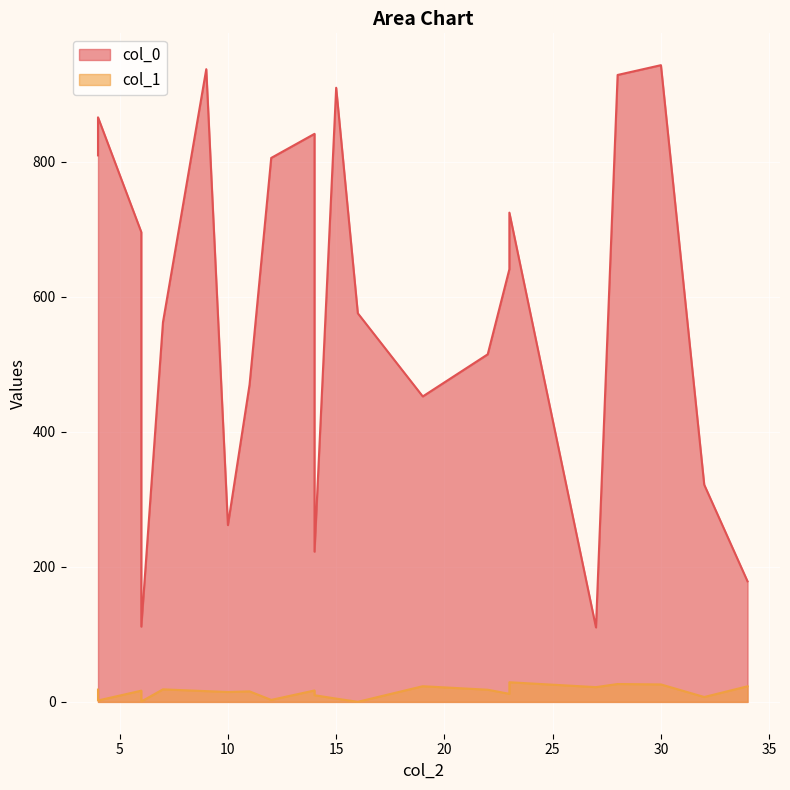

List the labels in order of col_1 value, smallest first.

1, 17, 13, 5, 18, 4, 2, 12, 10, 19, 21, 6, 14, 16, 7, 8, 9, 11, 0, 15, 20, 3